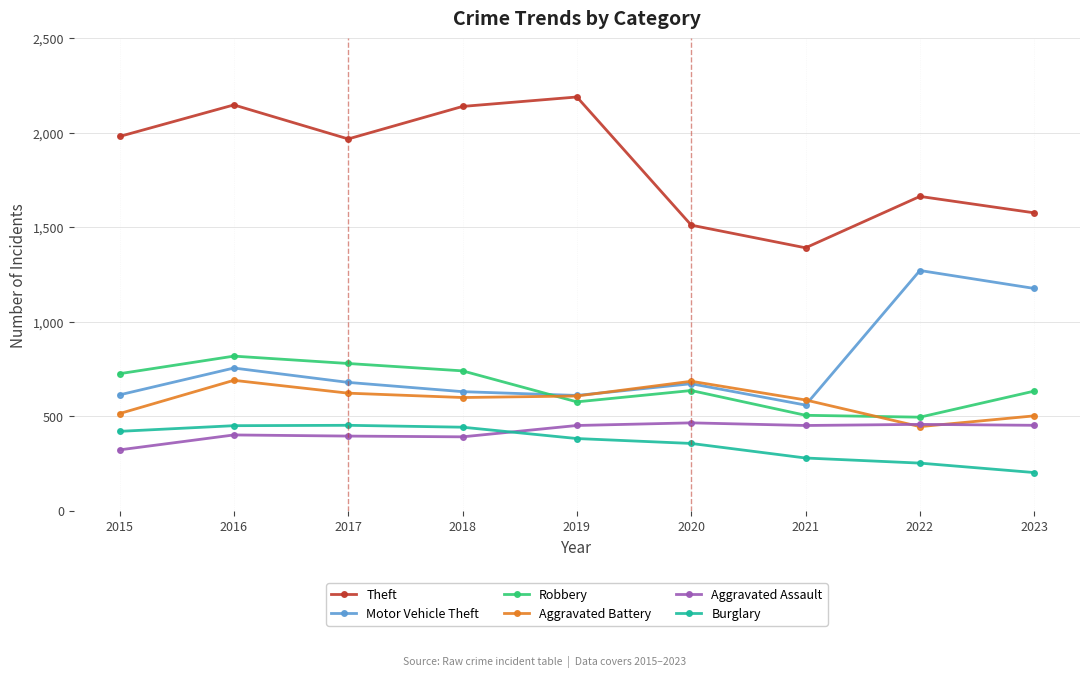

Count the number of data series in this chart.

6